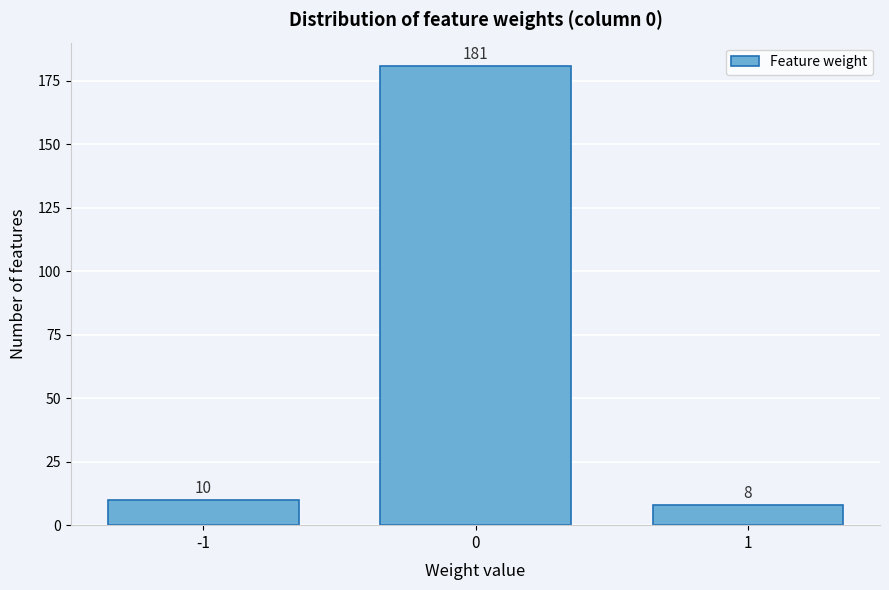

Reading left to right, list every bar in this chart as the range it spans on the x-axis followed by its height.

-1.5 to -0.5: 10
-0.5 to 0.5: 181
0.5 to 1.5: 8